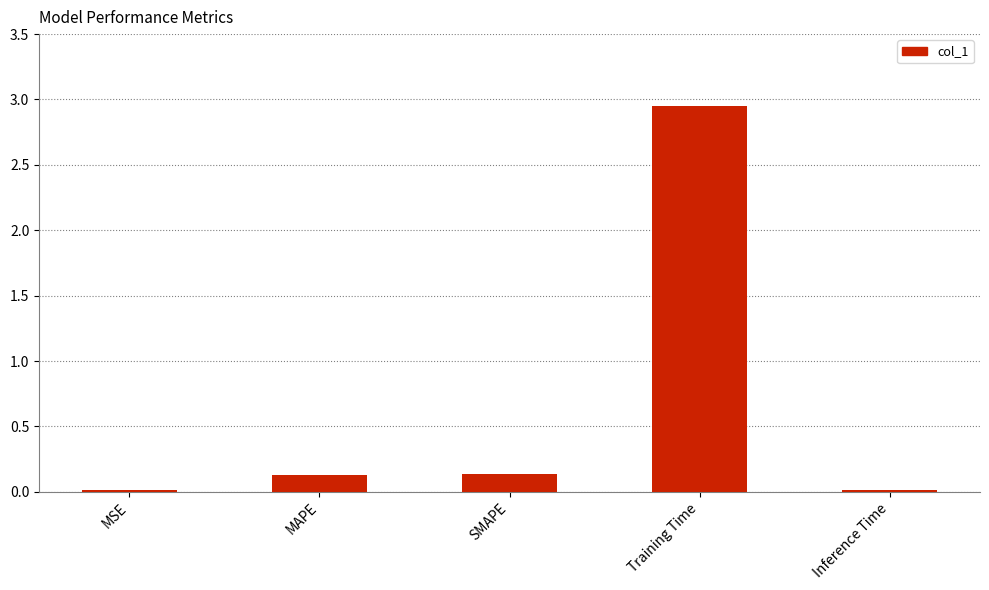

Which category has the highest value across all series?

Training Time